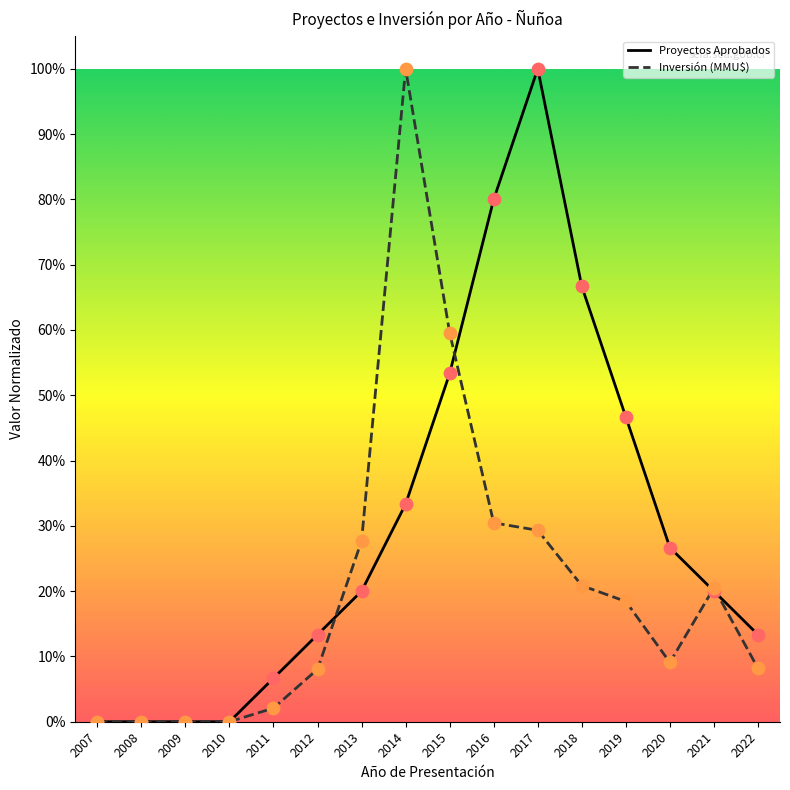

What is the total value across all series at 2018?

0.9